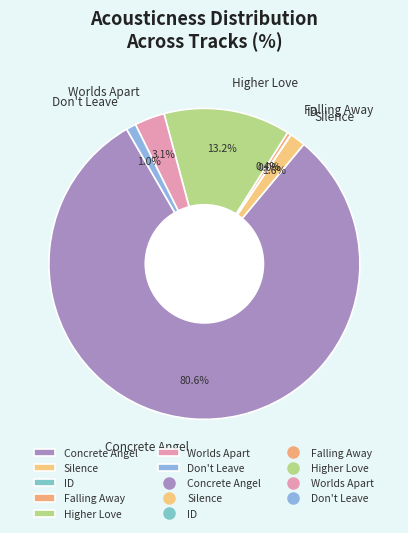

To the nearest percent, what is the difference between the largest and smallest slice percentages?

81%